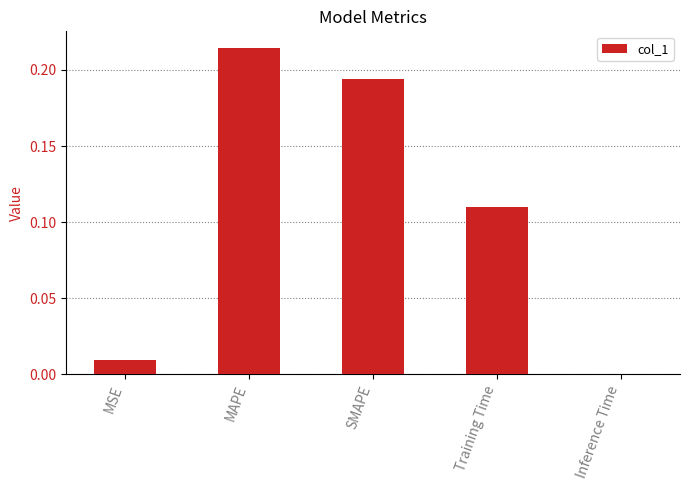

Is it true that the value at SMAPE is 0.3?

False